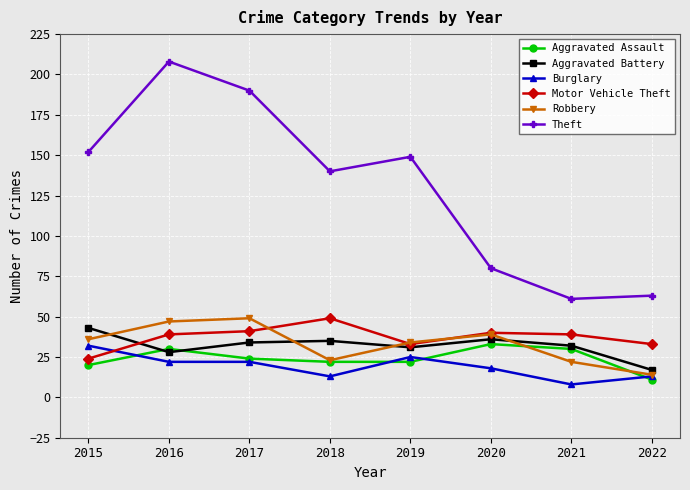

How many lines are shown in the chart?

6